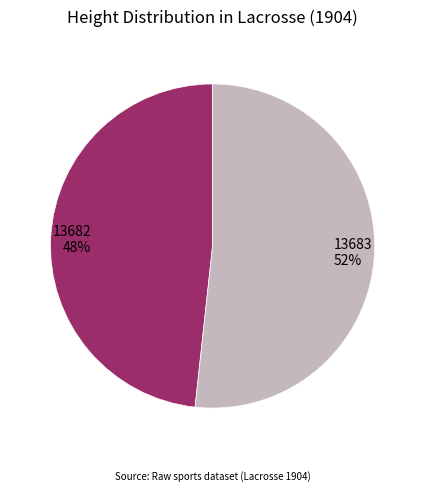

Is the sum of 13682 and 13683 greater than half?

Yes